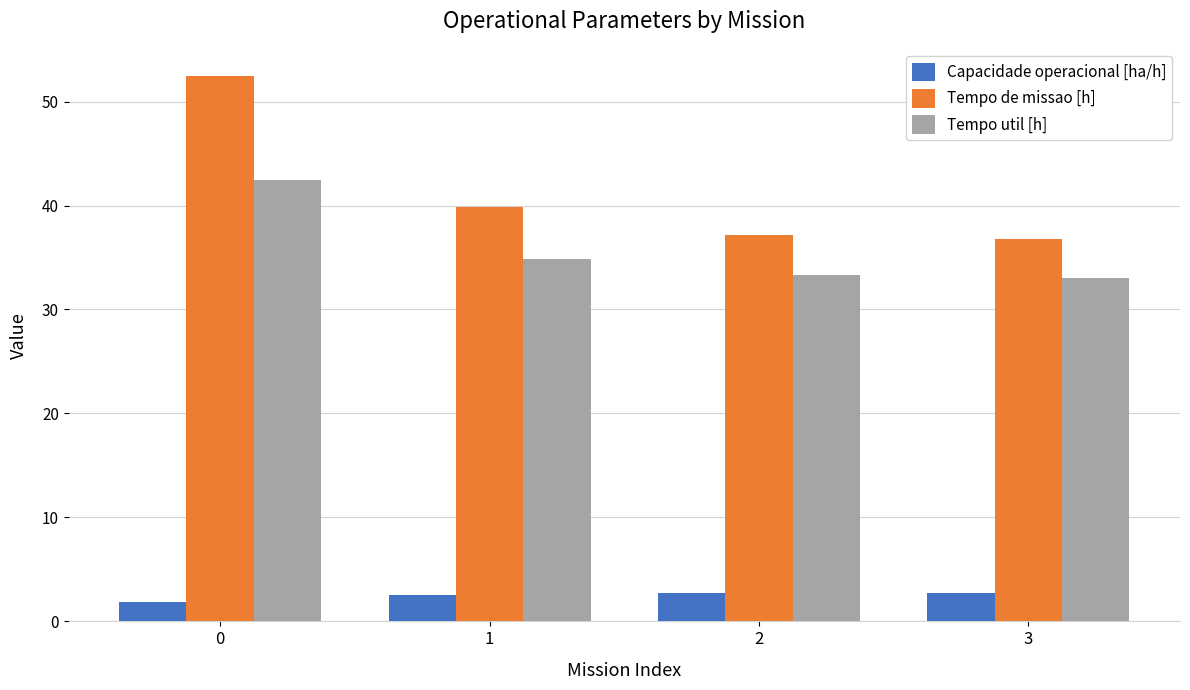

What is the difference between the second highest and minimum values in the Tempo util [h] series?

1.8